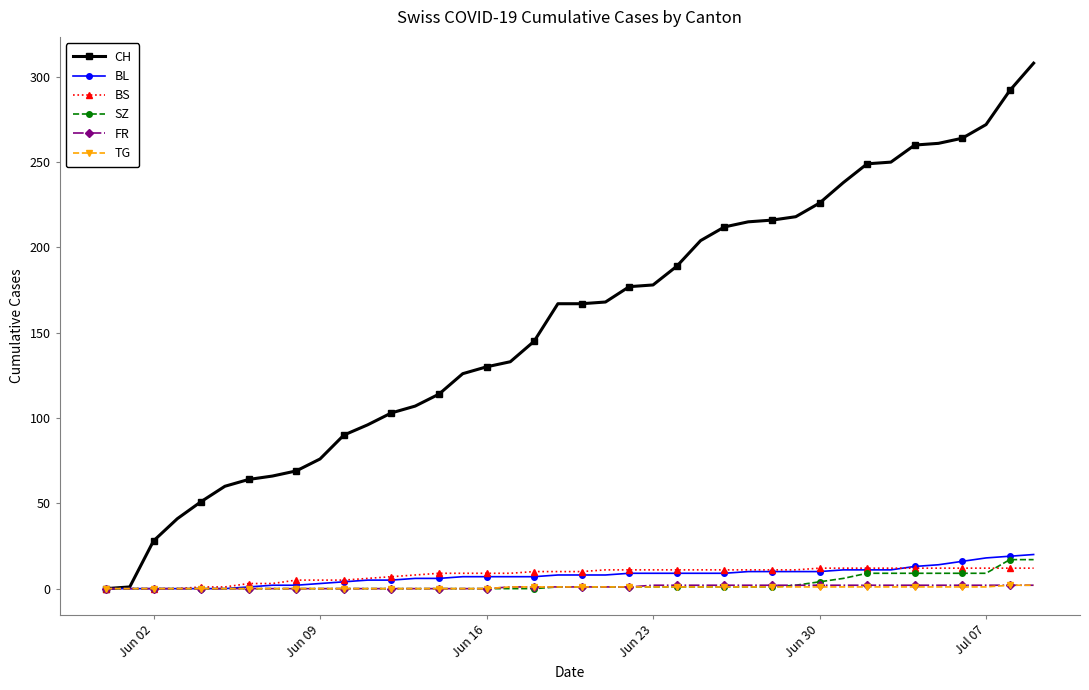

Which series has the largest total across all categories?

CH